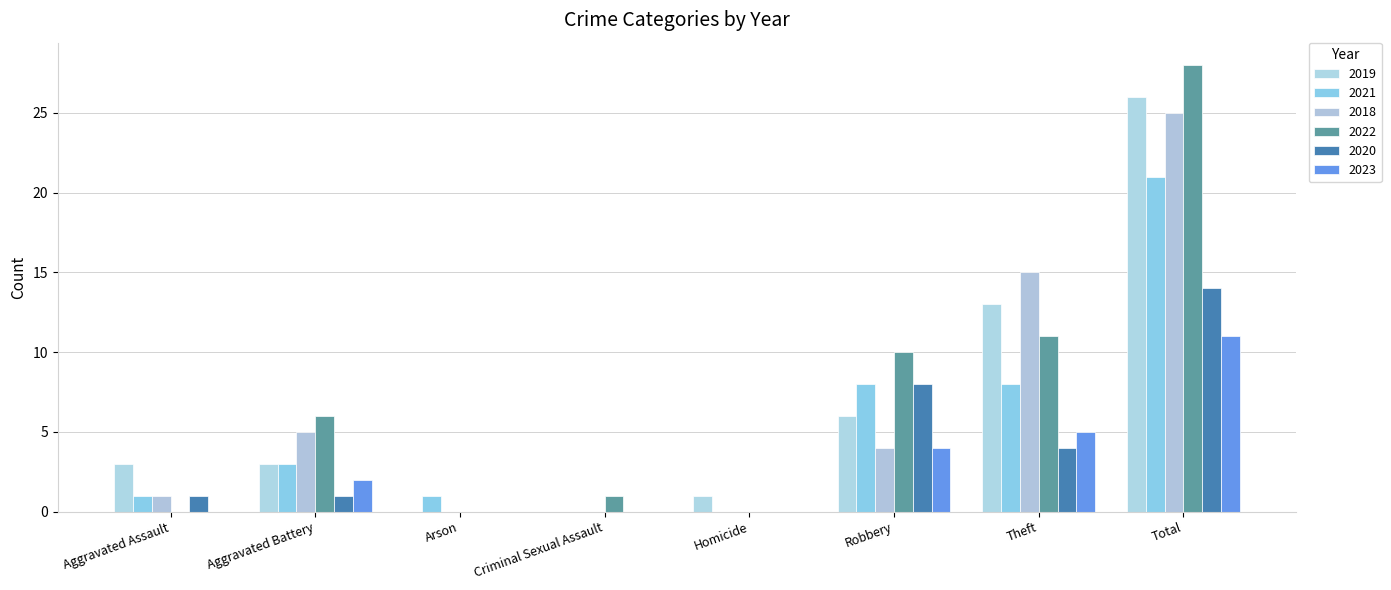

Which series changed the most between Criminal Sexual Assault and Robbery?

2022